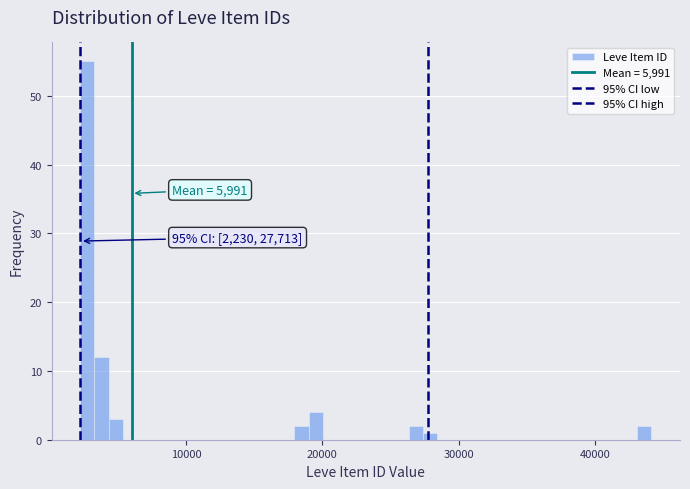

Read against the x-axis, roughly where is the centre of the tallest bar?

3000